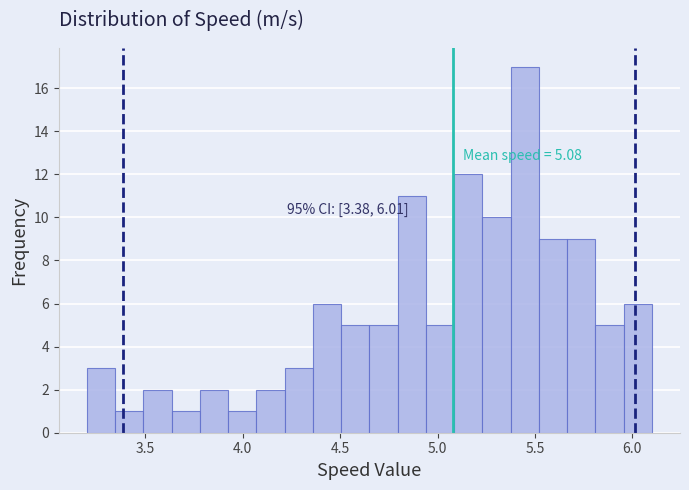

Around what value on the x-axis is the tallest bar? Give the approximate position of its centre, as read against the axis.

5.45